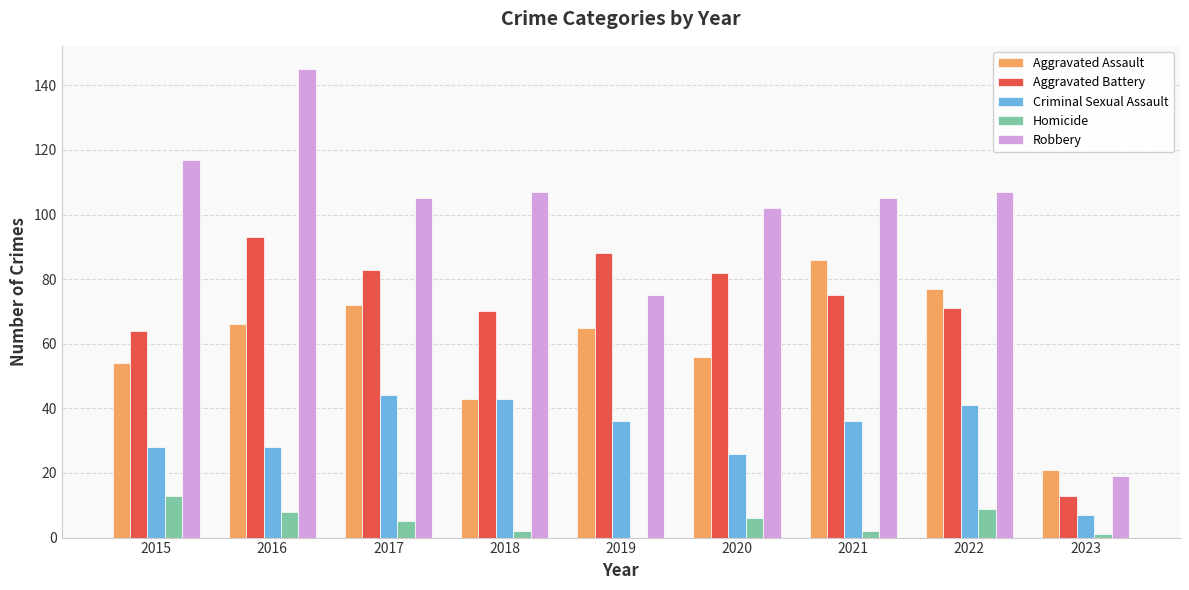

What are all the series names shown in the legend?

Aggravated Assault, Aggravated Battery, Criminal Sexual Assault, Homicide, Robbery